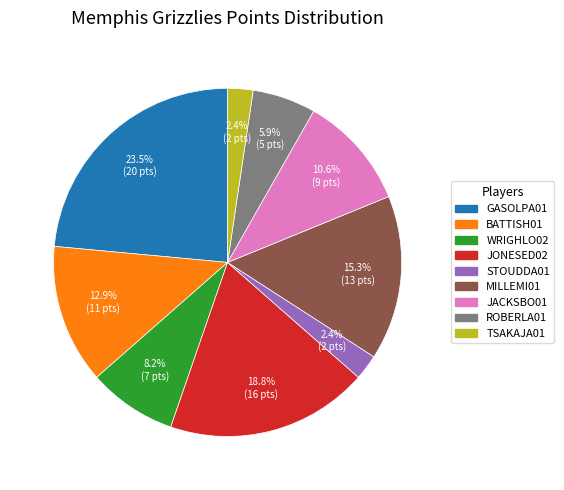

Is there any slice that represents more than half of the pie?

No